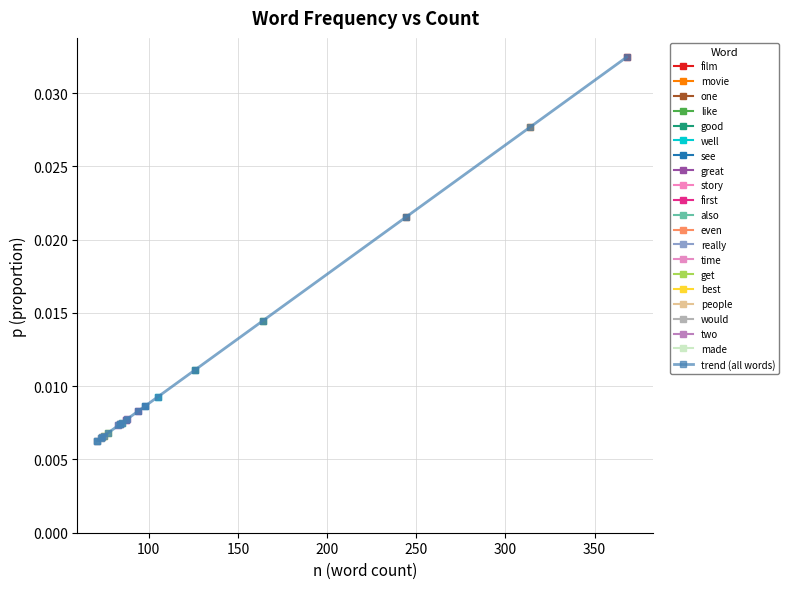

What position from the left is 350?

7